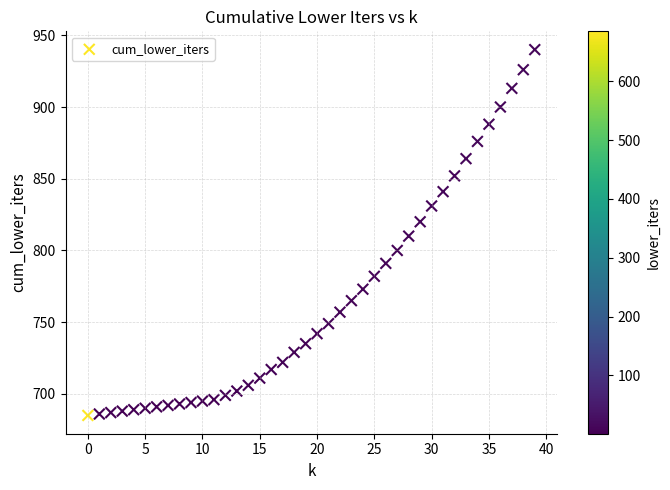

What is the range of Y values (max minus min)?

255